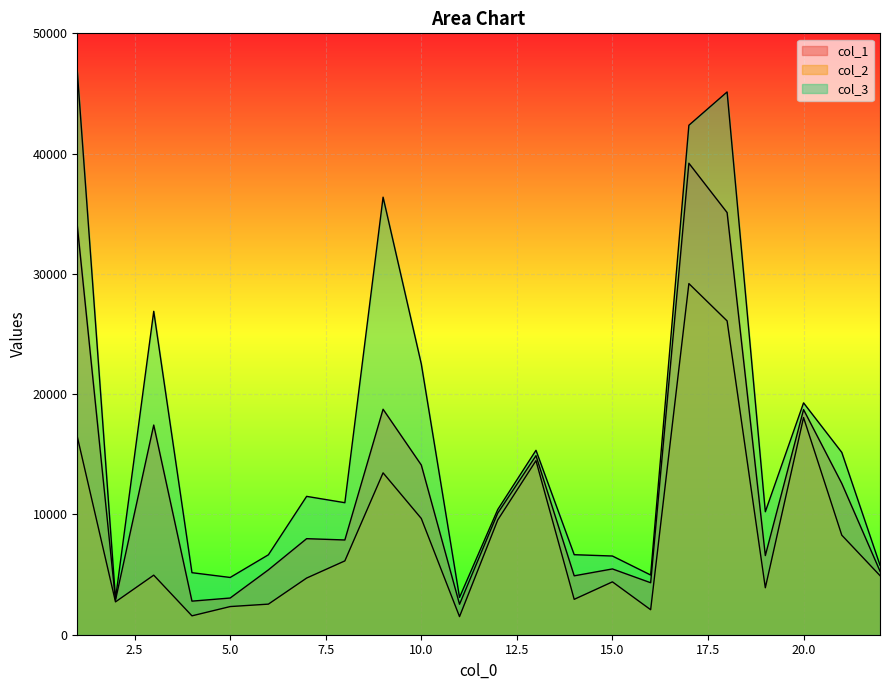

List the labels in order of col_2 value, smallest first.

11, 4, 16, 5, 6, 2, 14, 19, 15, 7, 22, 3, 8, 21, 12, 10, 9, 13, 1, 20, 18, 17